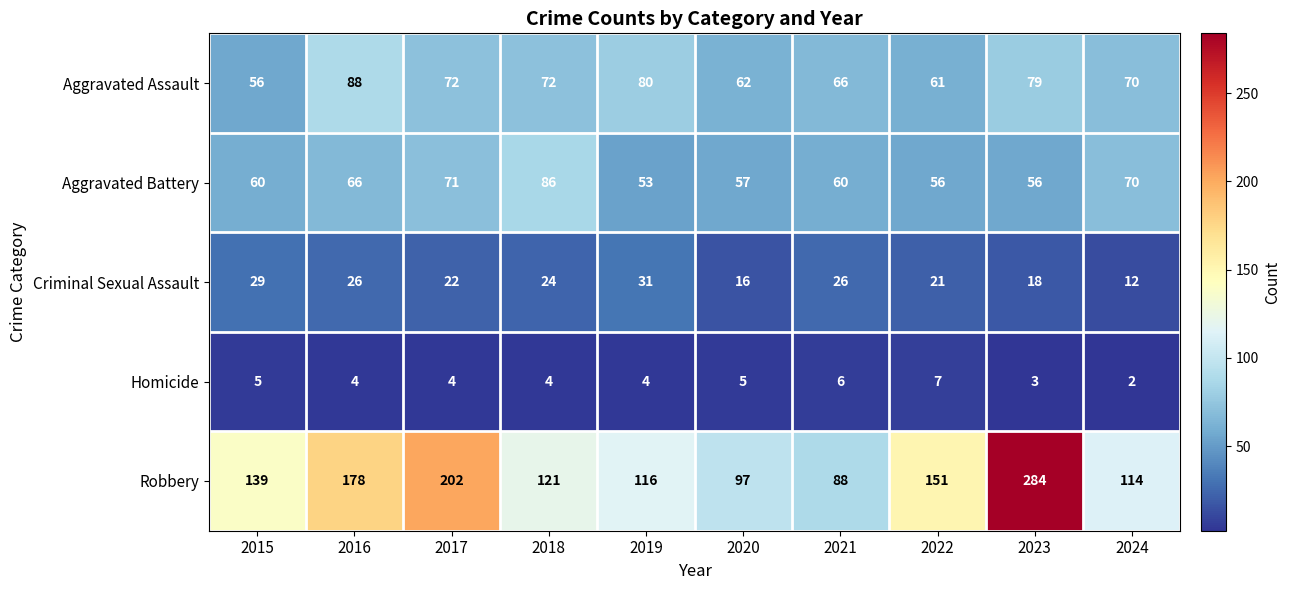

What is the difference between the second highest and minimum values in the Criminal Sexual Assault series?

17